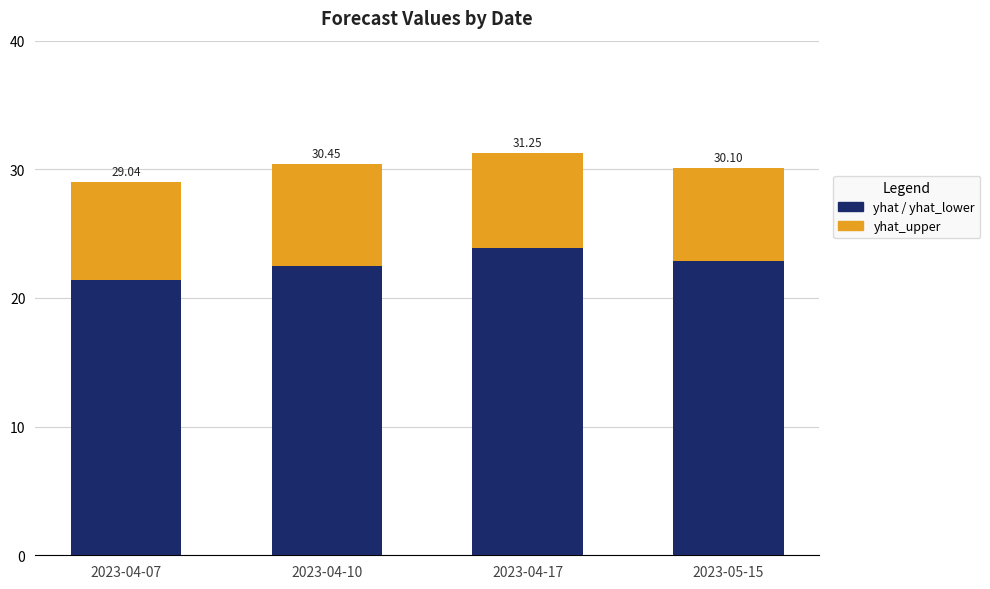

True or false: yhat_lower has a value of 6.5 at 2023-04-10.

False